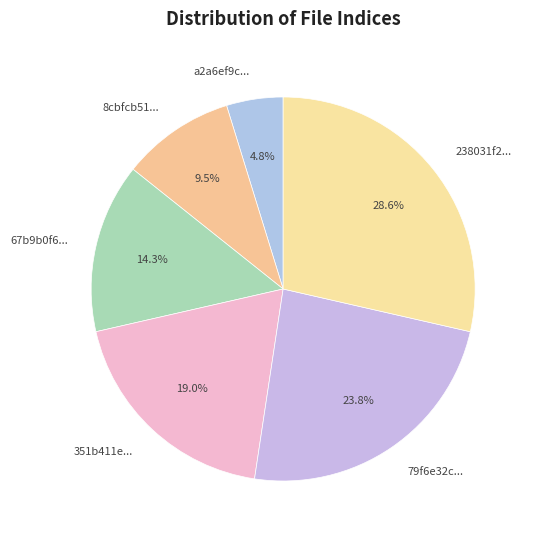

Do 67b9b0f6... and 8cbfcb51... together represent more than half of the pie?

No